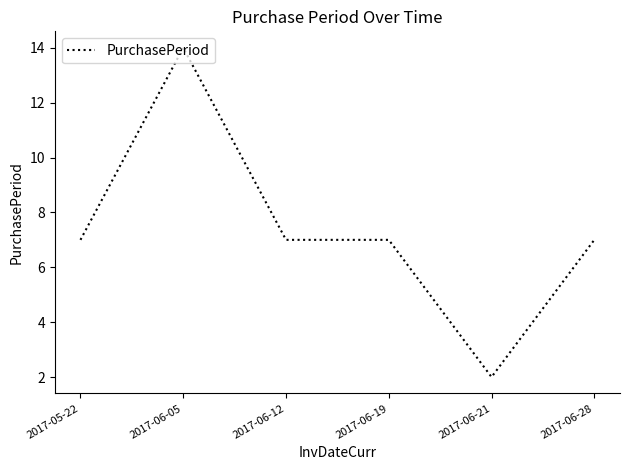

Which has a higher value, 2017-06-05 or 2017-06-12?

2017-06-05